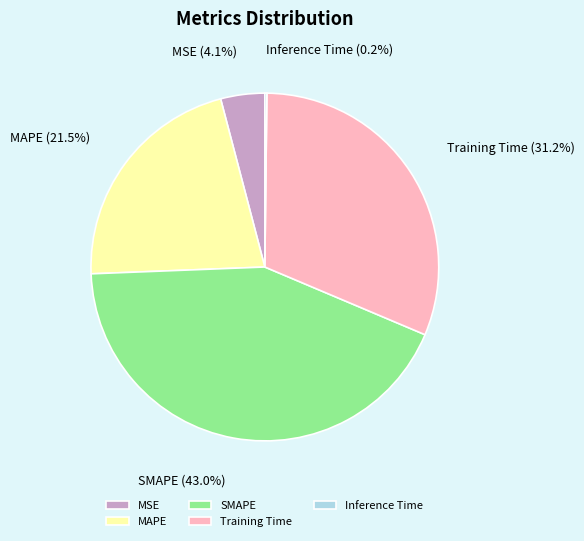

What is the largest slice in the pie chart?

SMAPE